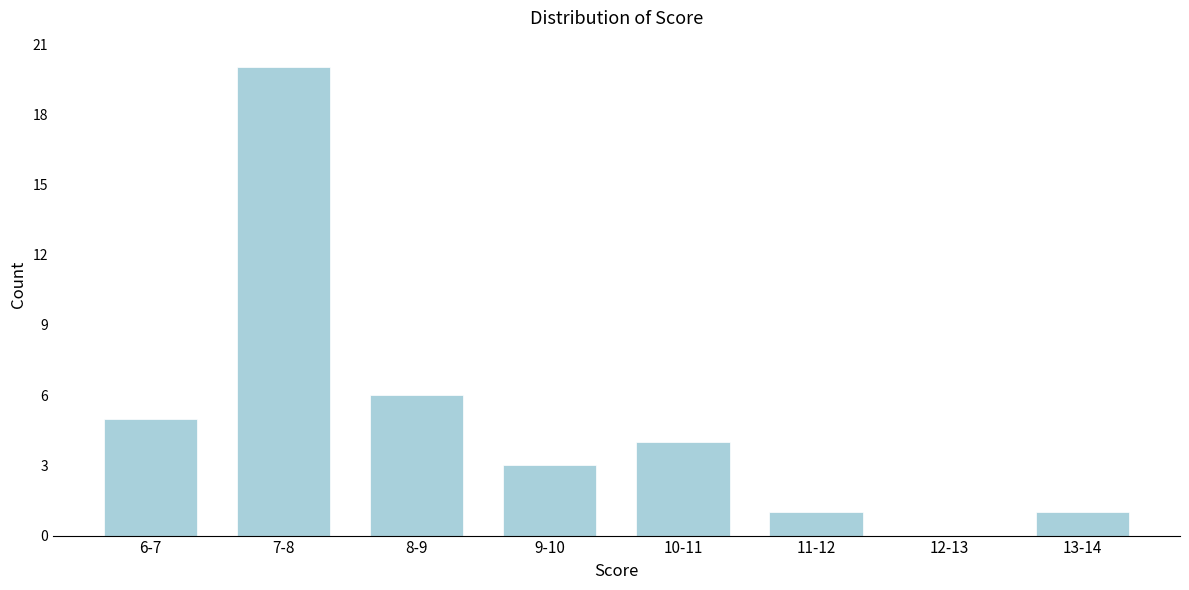

Reading left to right, what are all the values shown in this chart?

6-7=5	7-8=20	8-9=6	9-10=3	10-11=4	11-12=1	12-13=0	13-14=1